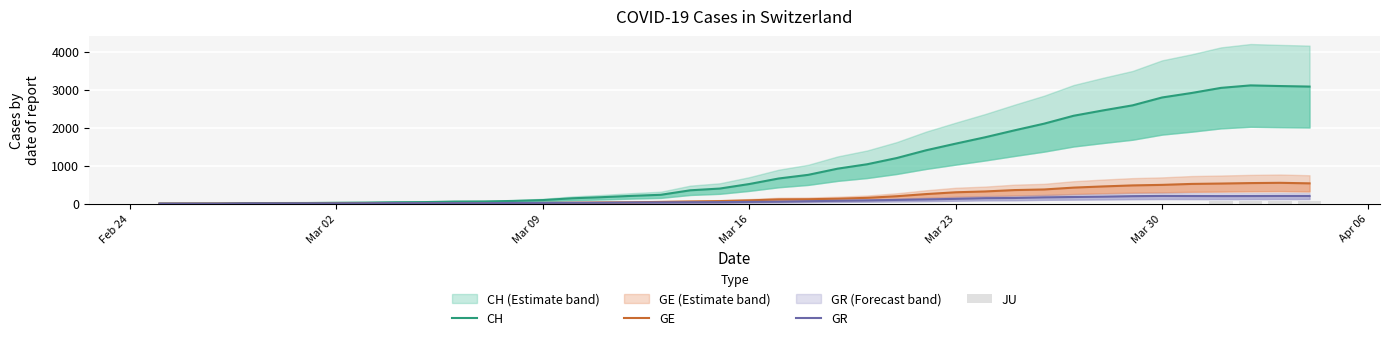

What is the total value across all series at Mar 09?

129